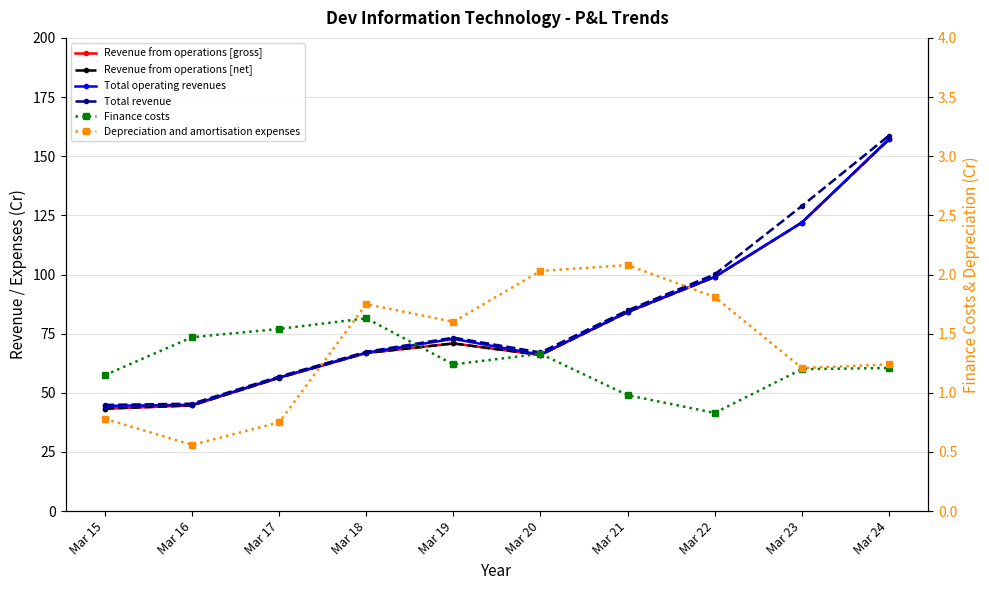

The Total operating revenues series shows 30.3 at Mar 19. True or false?

False